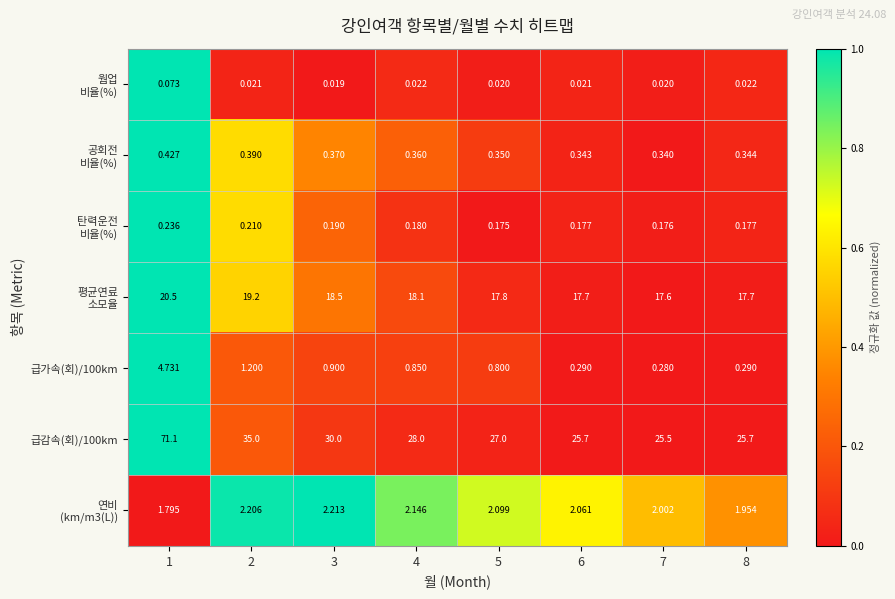

How many distinct data groups are displayed?

7